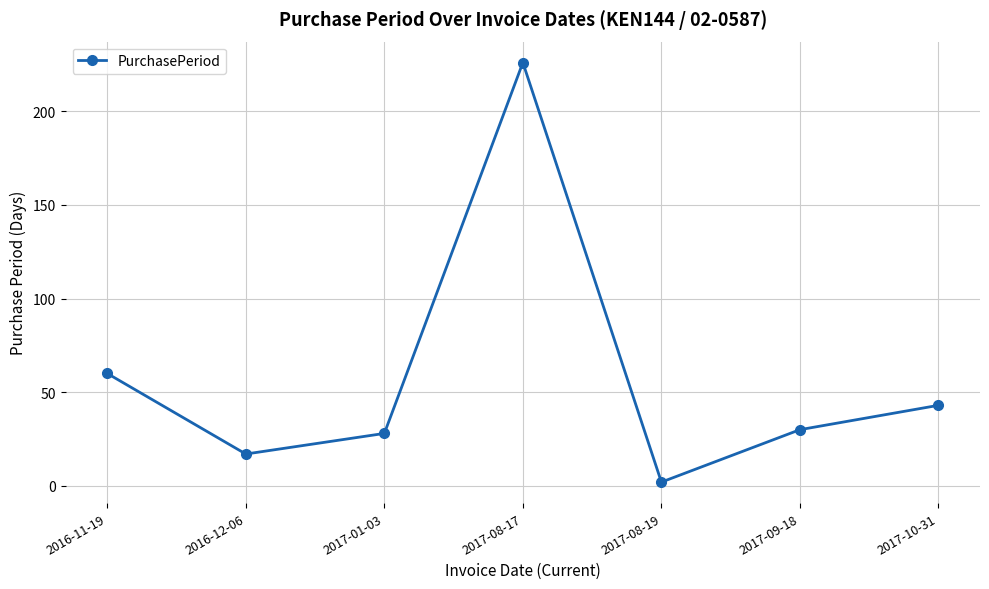

List the labels in order of value, smallest first.

2017-08-19, 2016-12-06, 2017-01-03, 2017-09-18, 2017-10-31, 2016-11-19, 2017-08-17